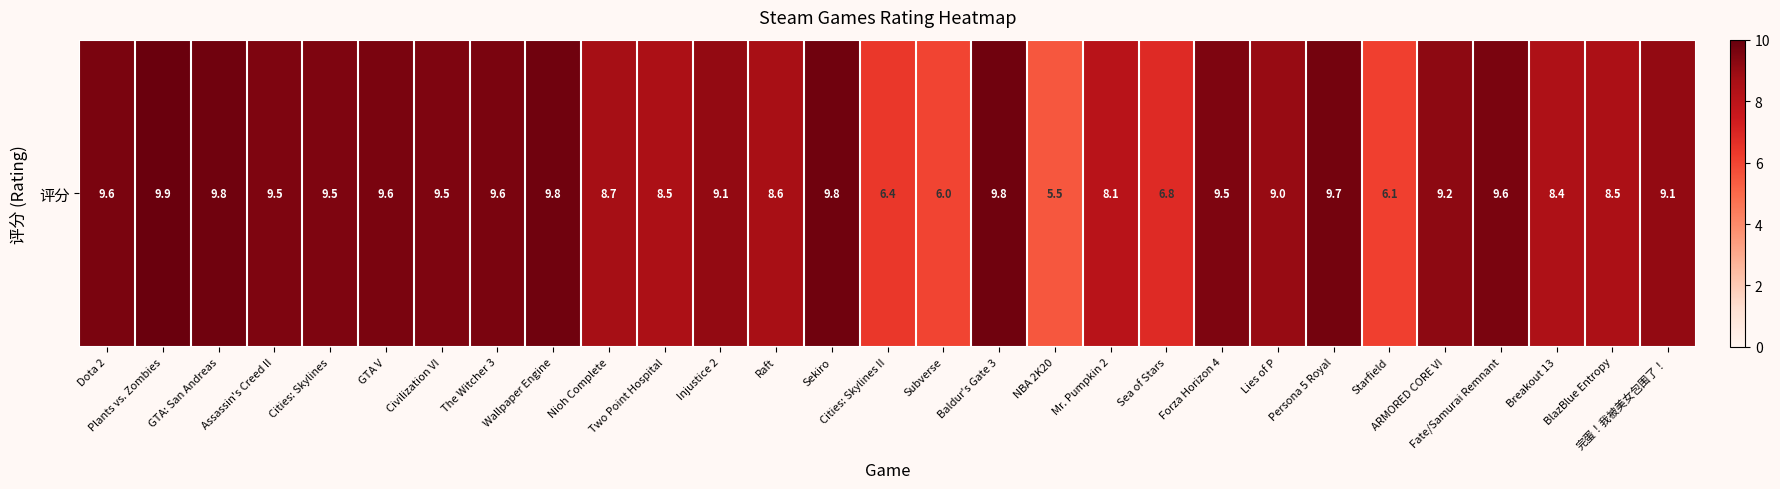

Rank the categories by value from highest to lowest.

Plants vs. Zombies, GTA: San Andreas, Wallpaper Engine, Sekiro, Baldur's Gate 3, Persona 5 Royal, Dota 2, GTA V, The Witcher 3, Fate/Samurai Remnant, Assassin's Creed II, Cities: Skylines, Civilization VI, Forza Horizon 4, ARMORED CORE VI, Injustice 2, 完蛋！我被美女包围了！, Lies of P, Nioh Complete, Raft, Two Point Hospital, BlazBlue Entropy, Breakout 13, Mr. Pumpkin 2, Sea of Stars, Cities: Skylines II, Starfield, Subverse, NBA 2K20